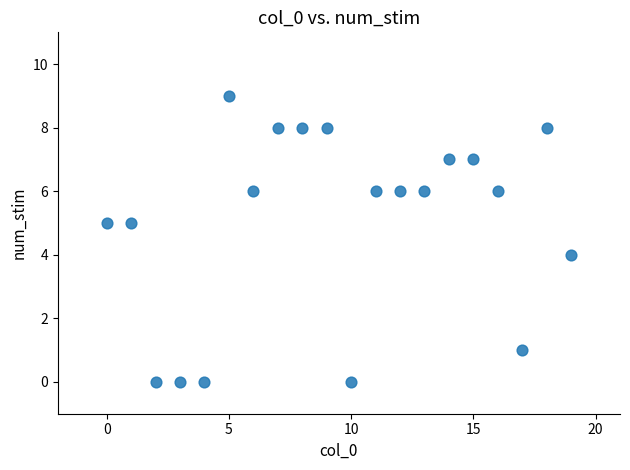

What is the range of Y values (max minus min)?

9